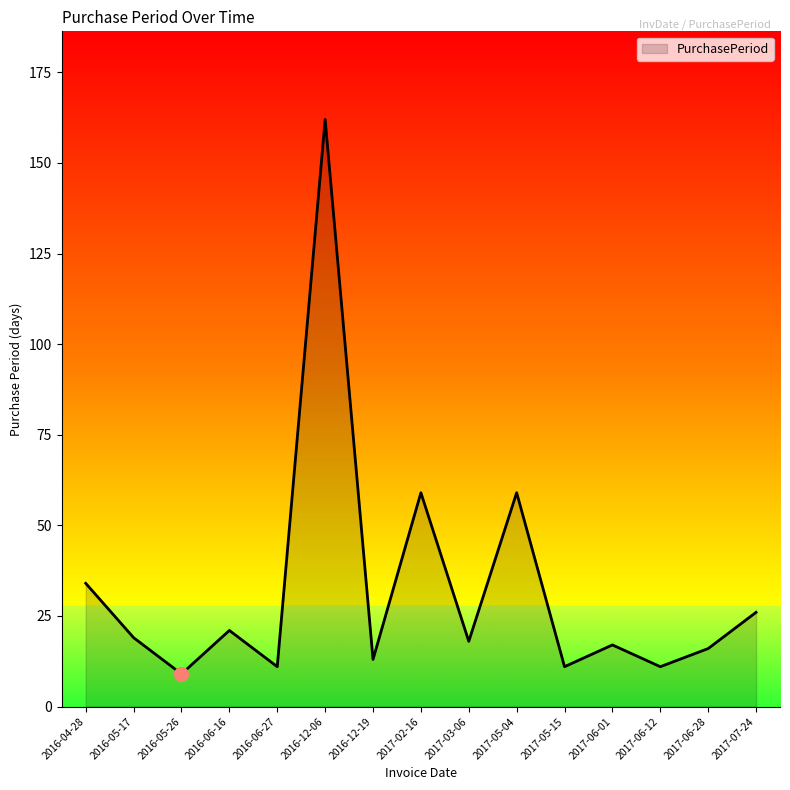

Reading left to right, what are all the values shown in this chart?

2016-04-28=34	2016-05-17=19	2016-05-26=9	2016-06-16=21	2016-06-27=11	2016-12-06=162	2016-12-19=13	2017-02-16=59	2017-03-06=18	2017-05-04=59	2017-05-15=11	2017-06-01=17	2017-06-12=11	2017-06-28=16	2017-07-24=26